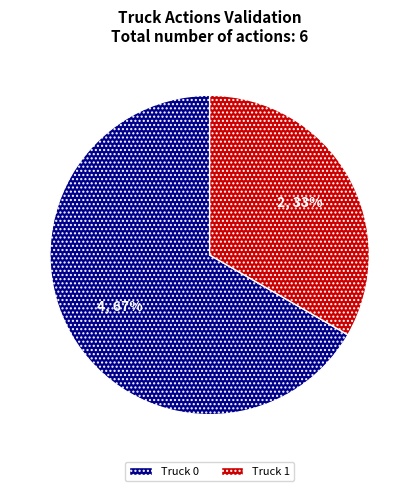

Is there a majority slice in this chart?

Yes